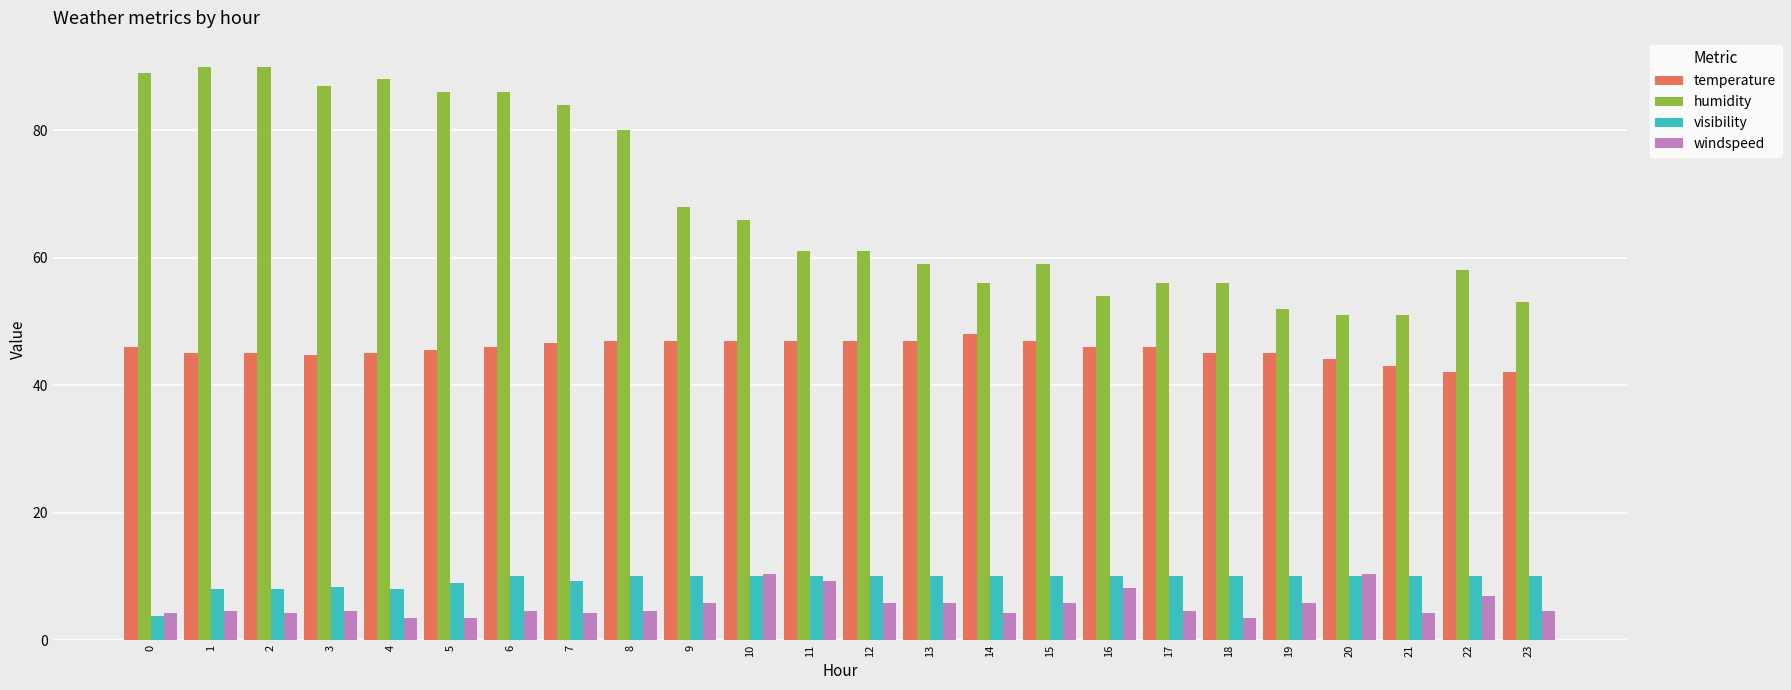

Rank the series at 6 from highest to lowest value.

humidity, temperature, visibility, windspeed